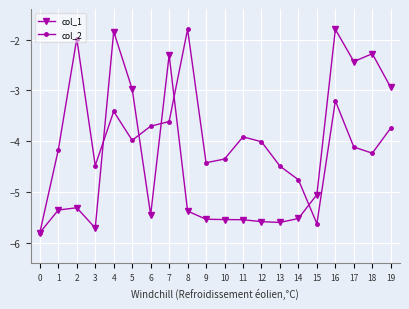

What are all the series names shown in the legend?

col_1, col_2